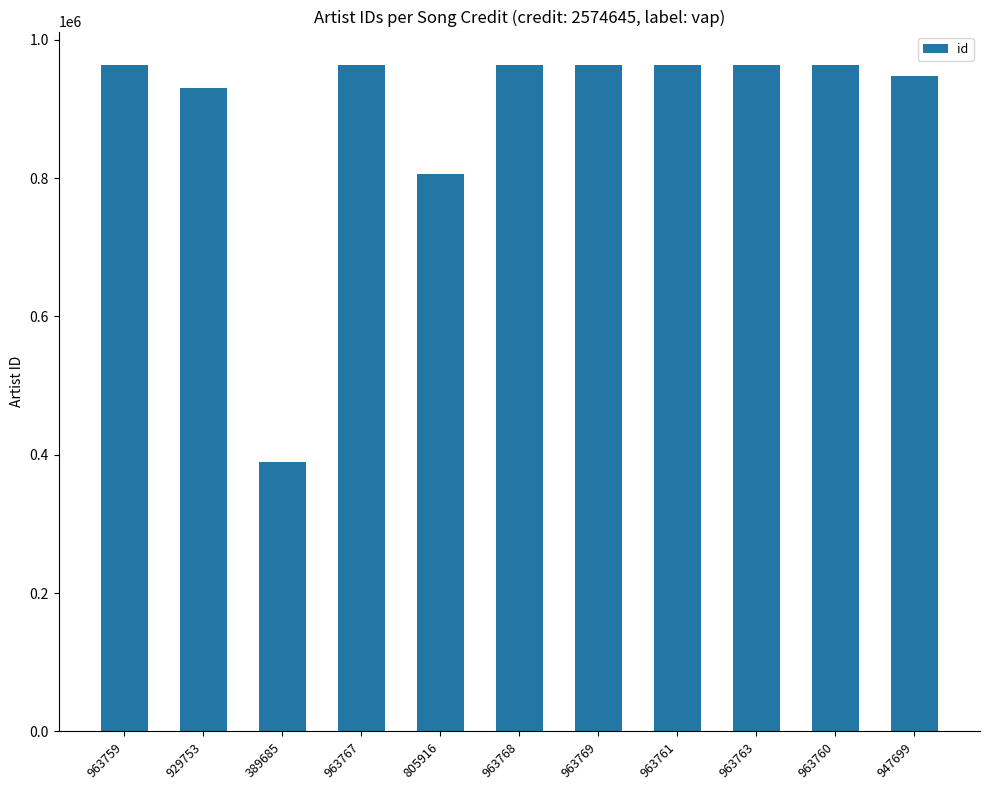

At which category does the chart reach its minimum across all series?

389685